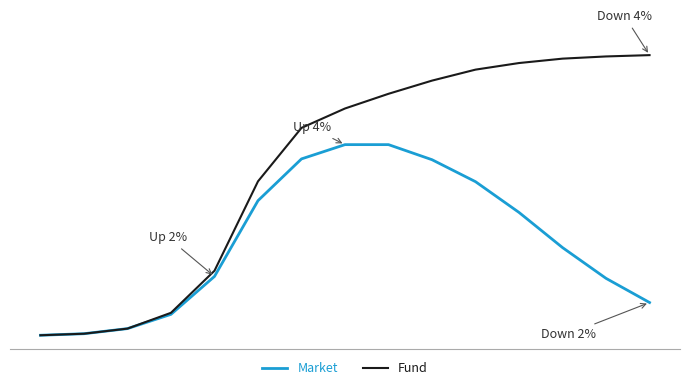

At which category is the sum across all series the highest?

8